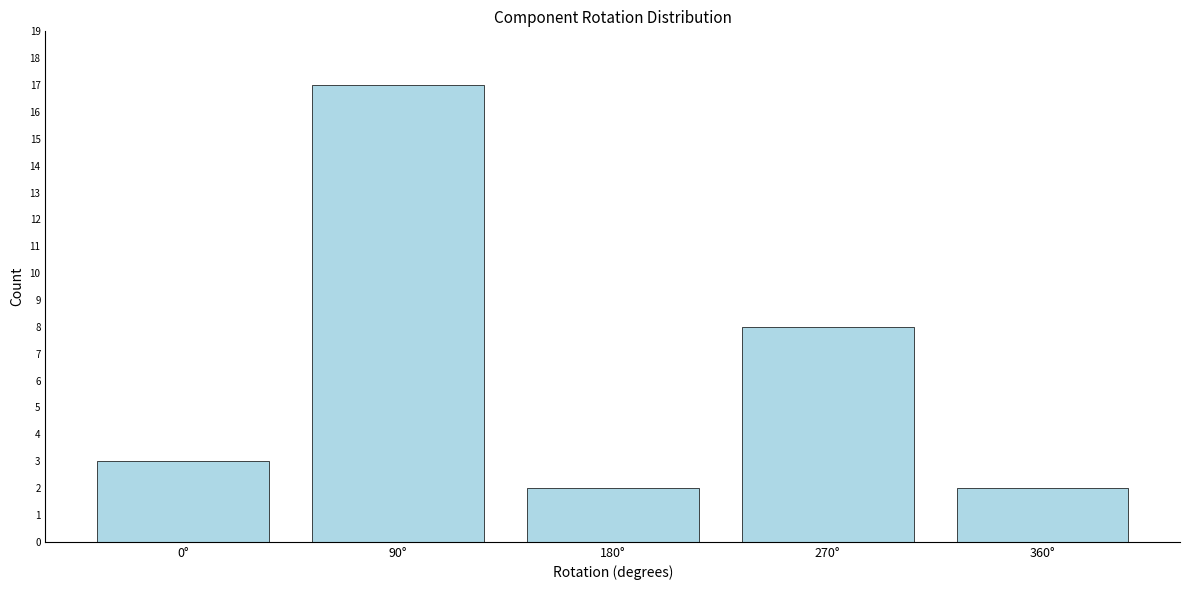

Reading left to right, what are all the values shown in this chart?

0°=3	90°=17	180°=2	270°=8	360°=2